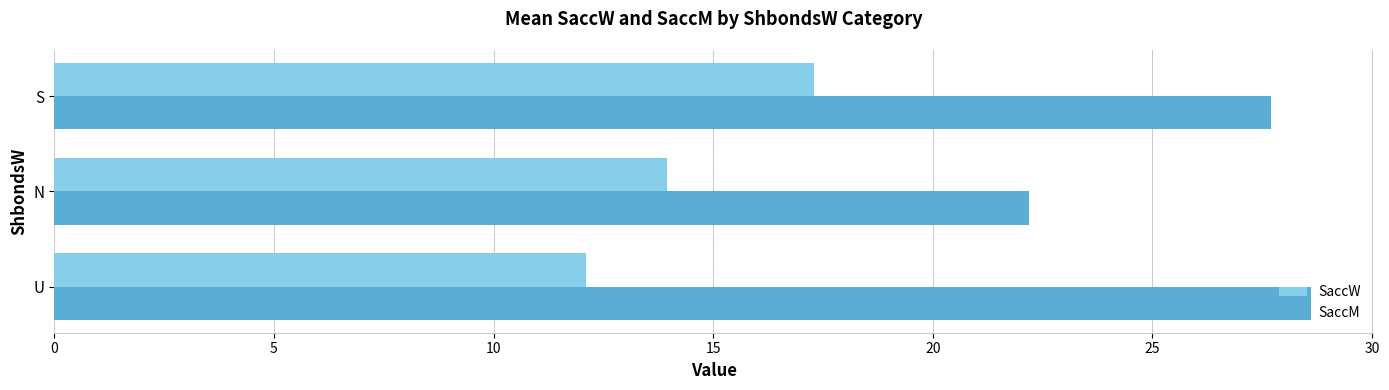

What is the spread (max minus min) of values at N?

8.2